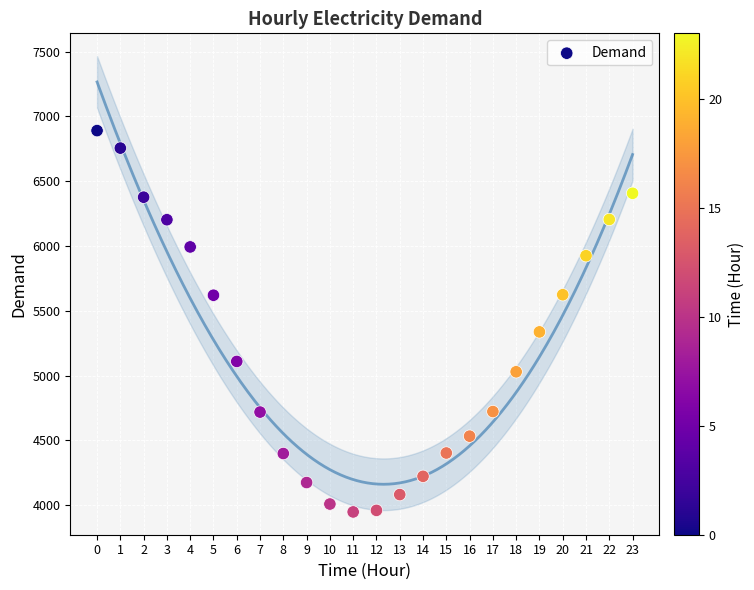

What Y value in the scatter plot is closest to 5419?

5337